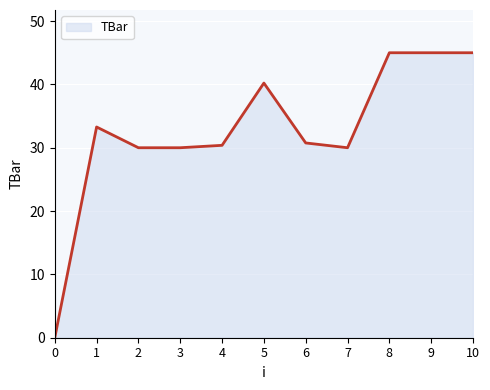

Reading left to right, extract all data points from this chart.

0.0	33.3	30.0	30.0	30.4	40.2	30.8	30.0	45.0	45.0	45.0